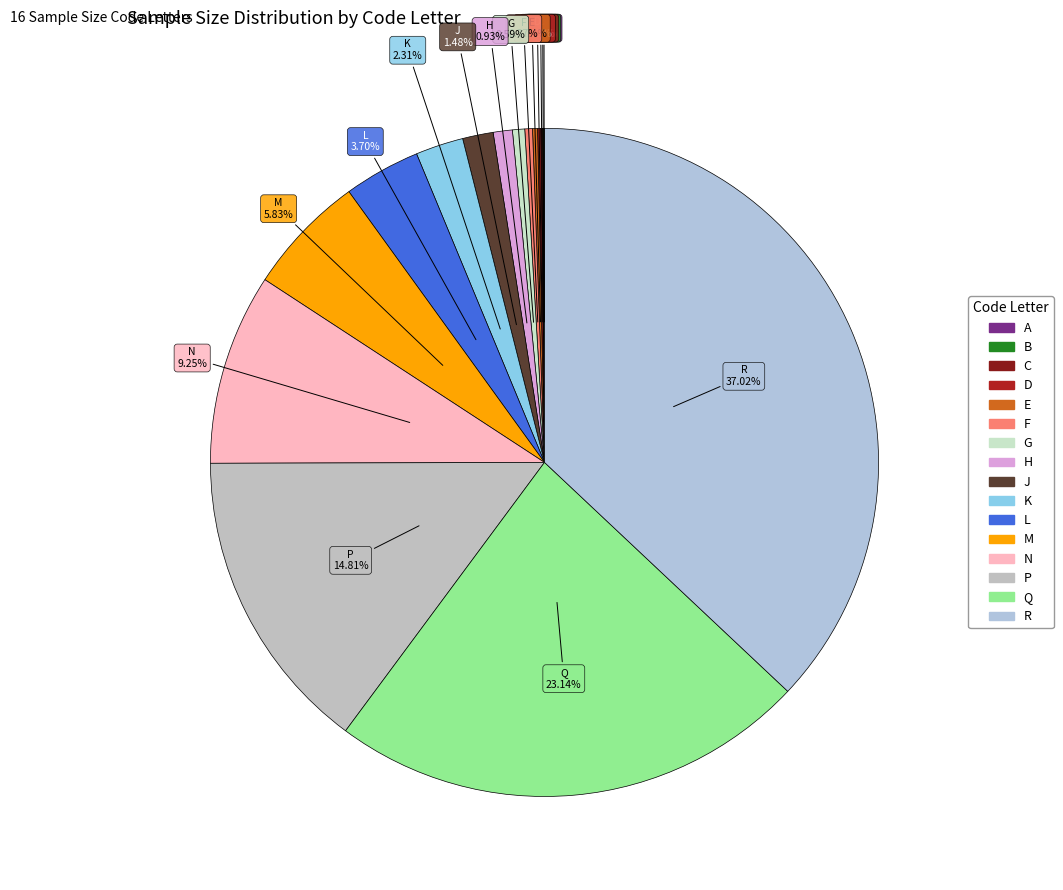

Which slice is the largest?

R